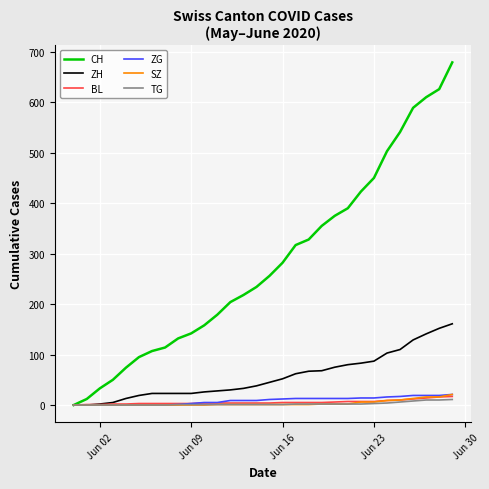

Which series has the largest total across all categories?

CH